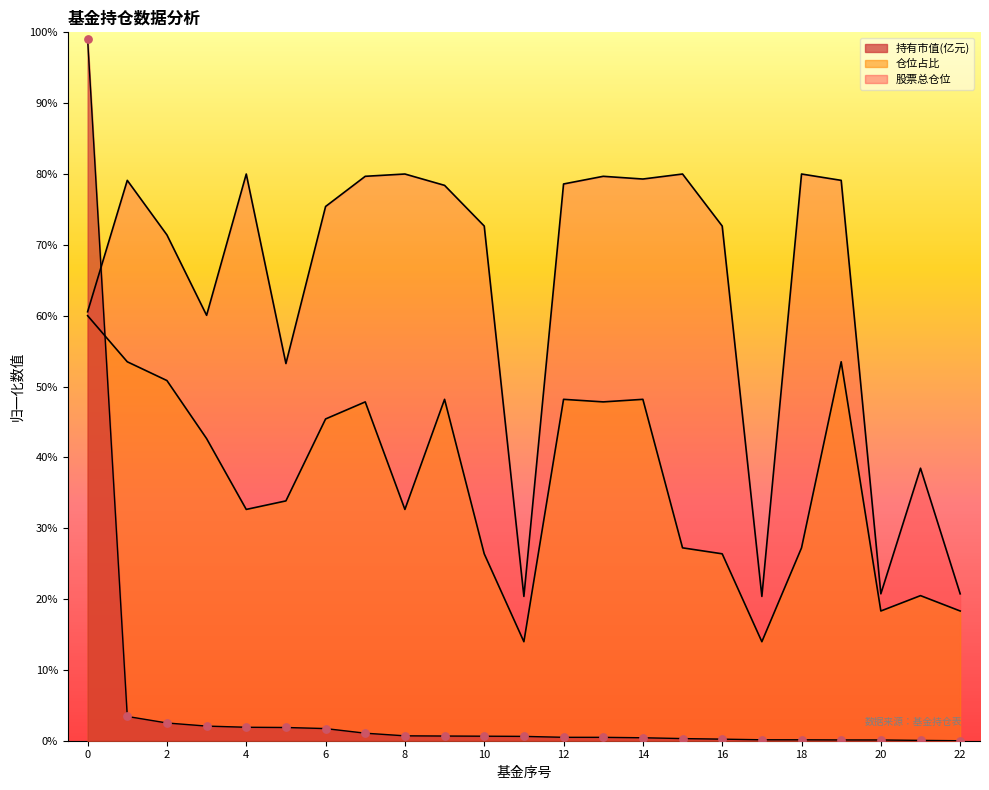

Which series has the largest total across all categories?

股票总仓位